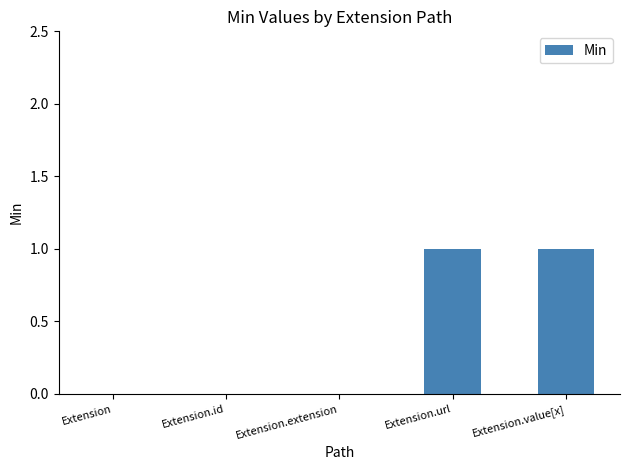

What is the change in value from Extension.id to Extension.value[x]?

+1